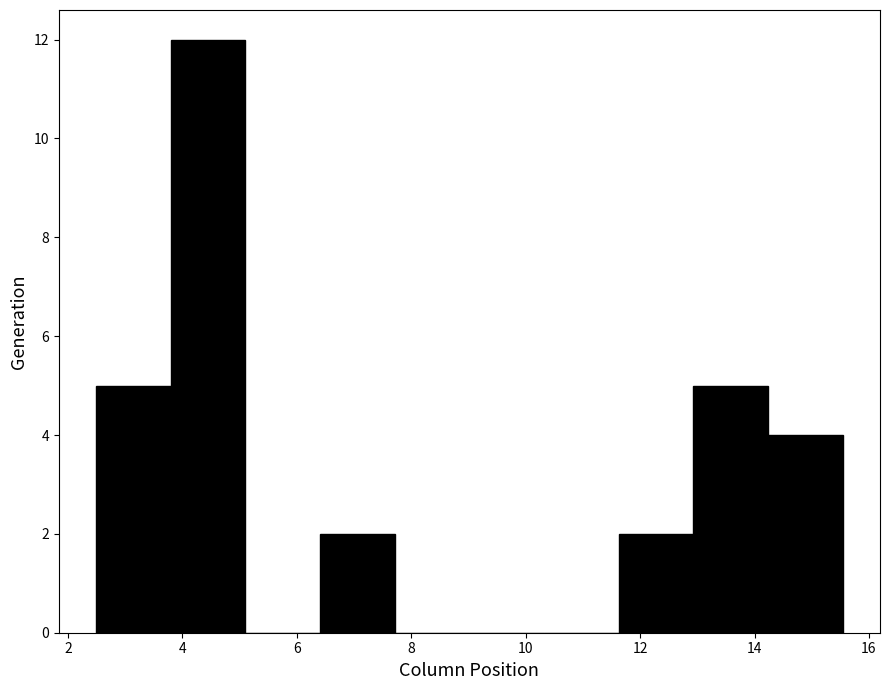

Reading left to right, list every bar in this chart as the range it spans on the x-axis followed by its height. Neither the bar edges nor the heights are printed on the chart, so give them approximately, as read against the axes.

2.4 to 3.8: 5
3.8 to 5.2: 12
5.2 to 6.4: 0
6.4 to 7.8: 2
7.8 to 9.0: 0
9.0 to 10.4: 0
10.4 to 11.6: 0
11.6 to 13.0: 2
13.0 to 14.2: 5
14.2 to 15.6: 4